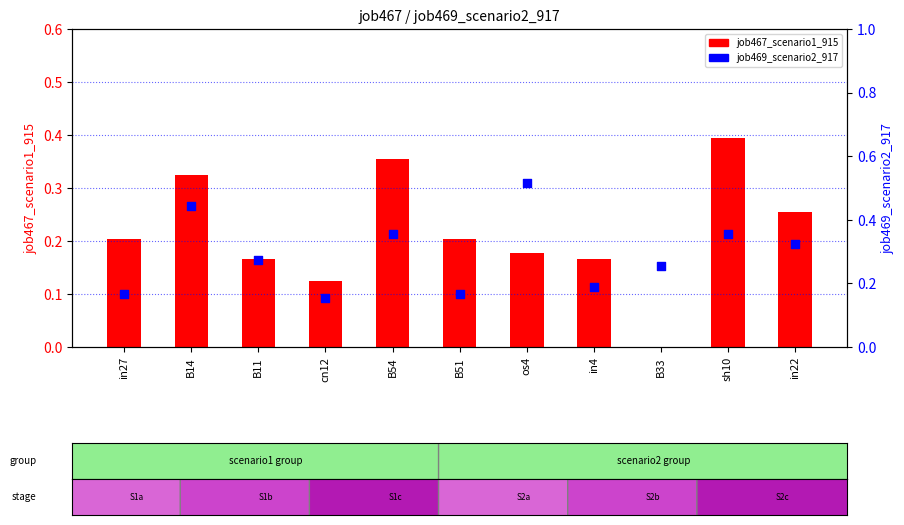

At which category is the sum across all series the highest?

B14